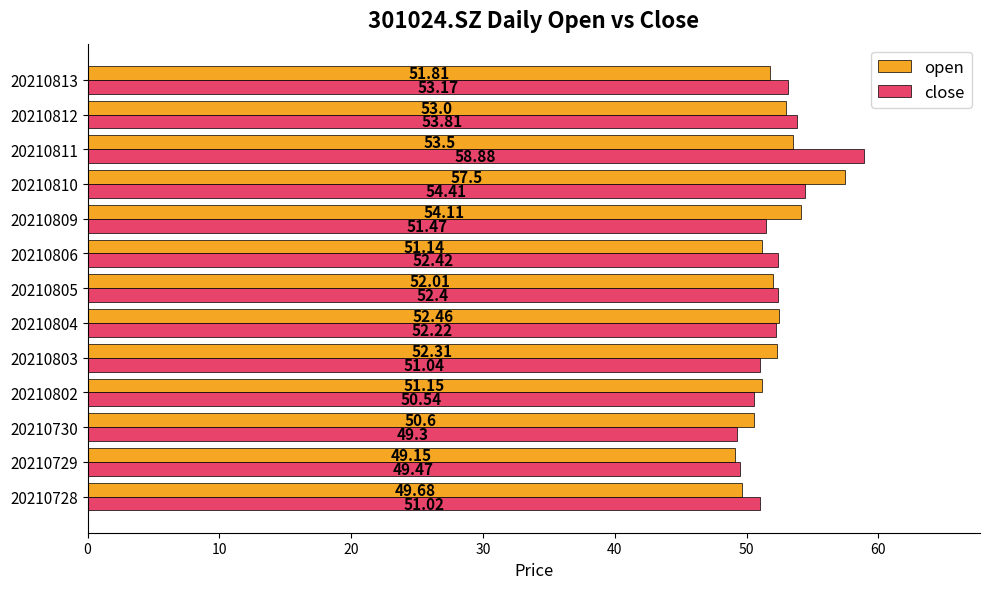

Which series has the largest total across all categories?

close